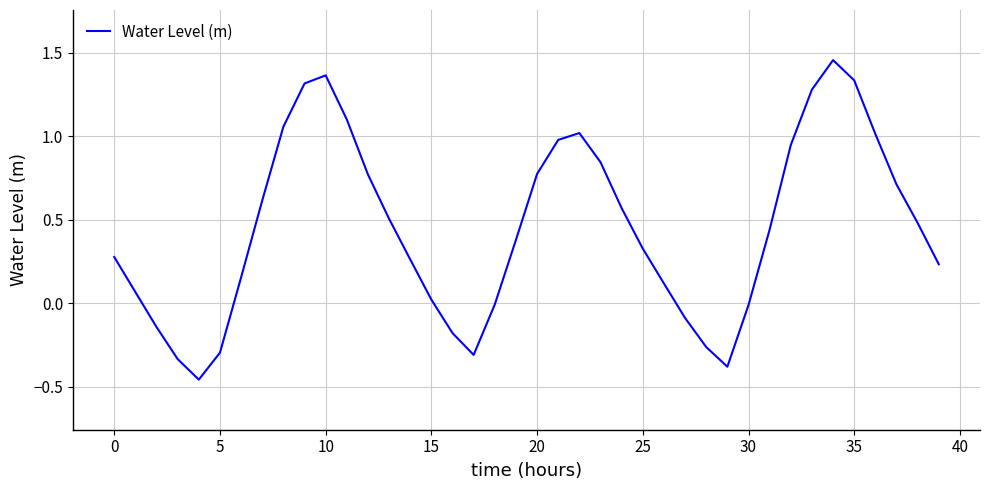

What is the difference between the maximum and minimum values?

1.9